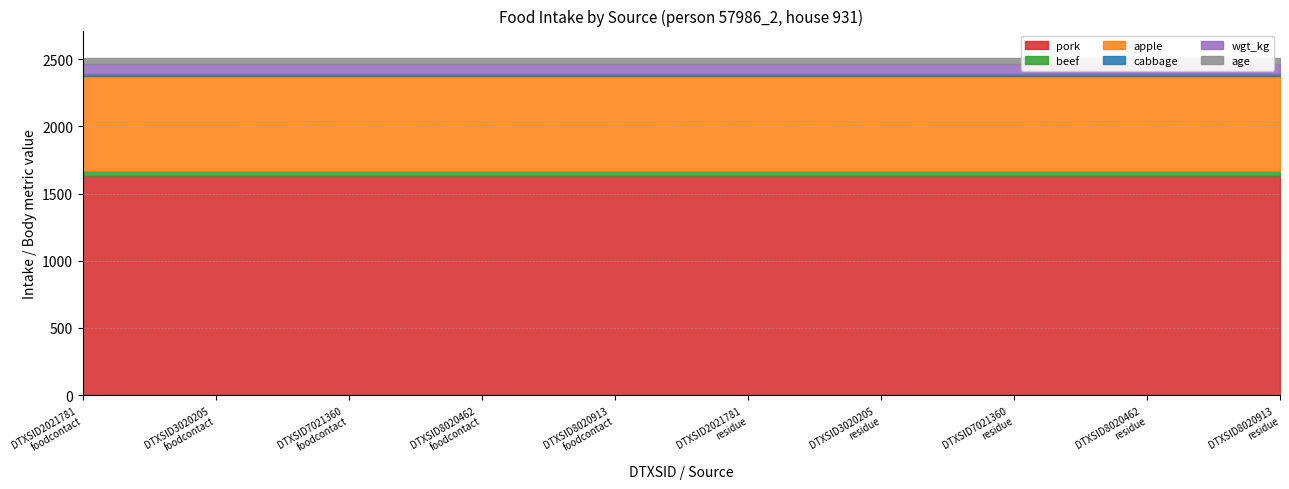

What is the lowest value of the cabbage series?

9.9